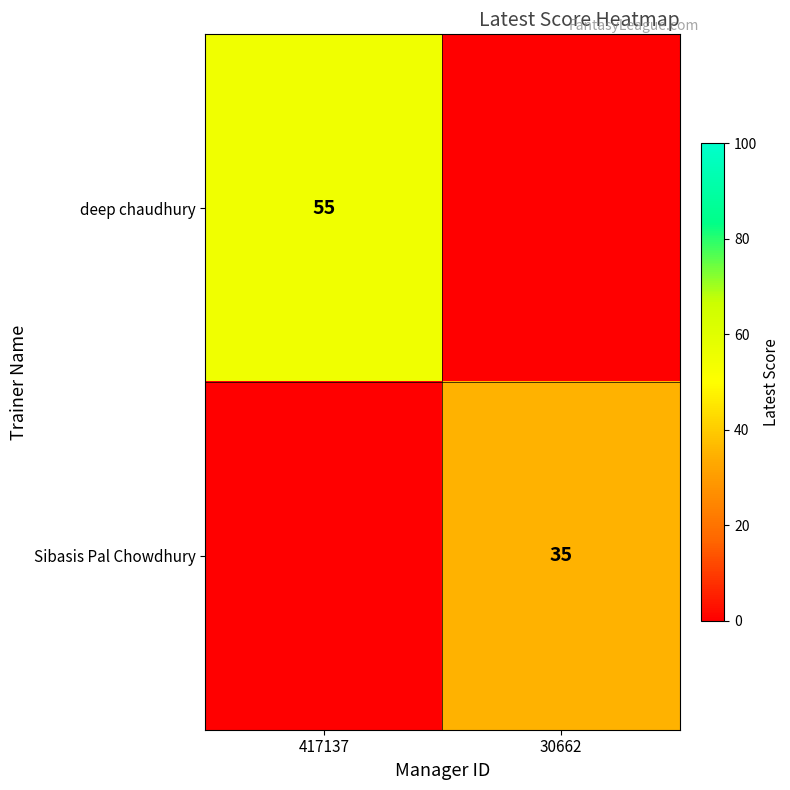

The deep chaudhury series shows 55 at 417137. True or false?

True